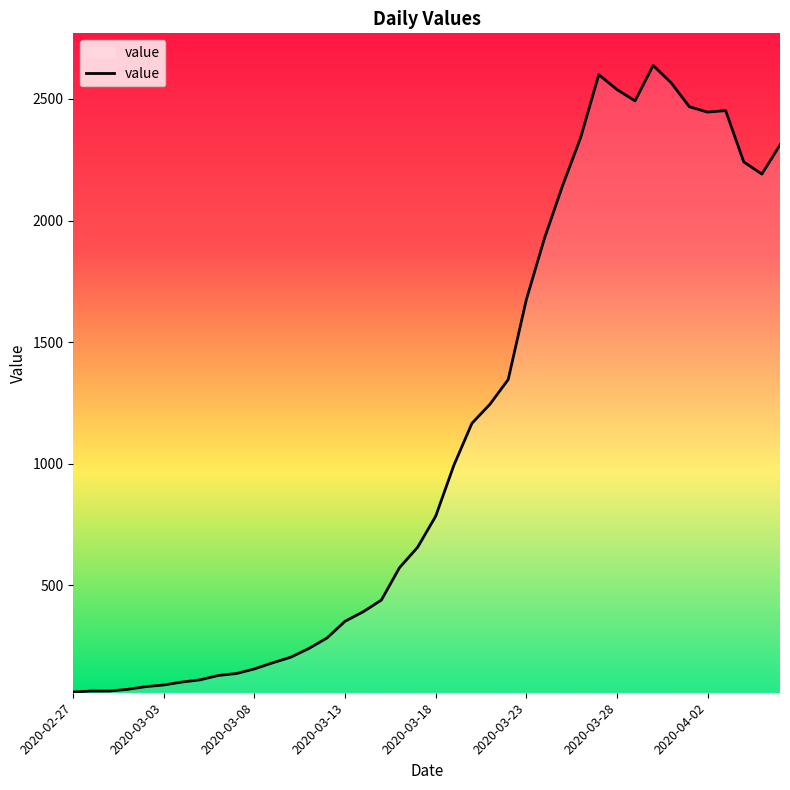

What is the minimum value shown in the chart?

61